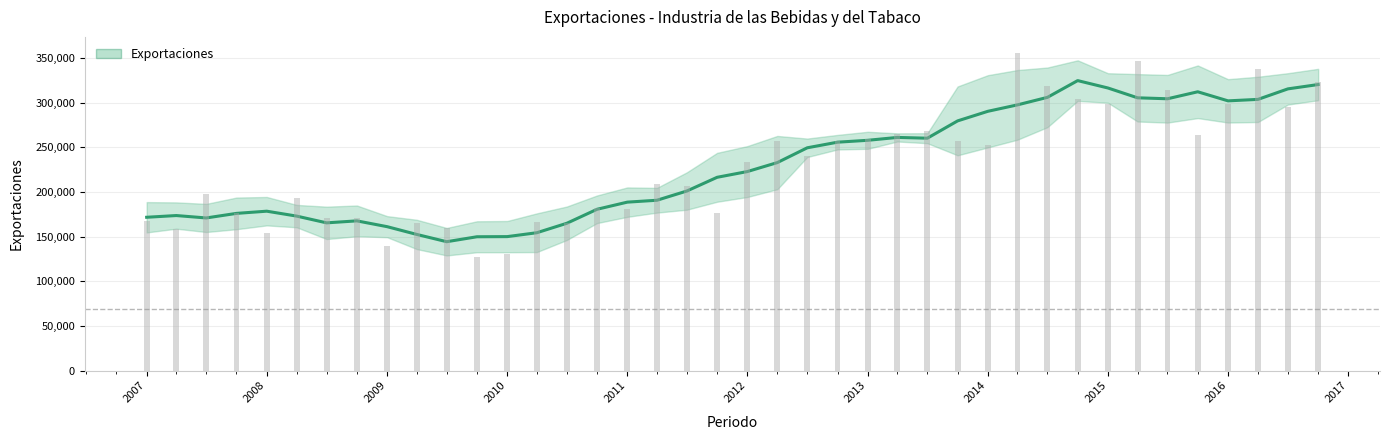

What is the difference between the maximum and minimum values?

180394.0